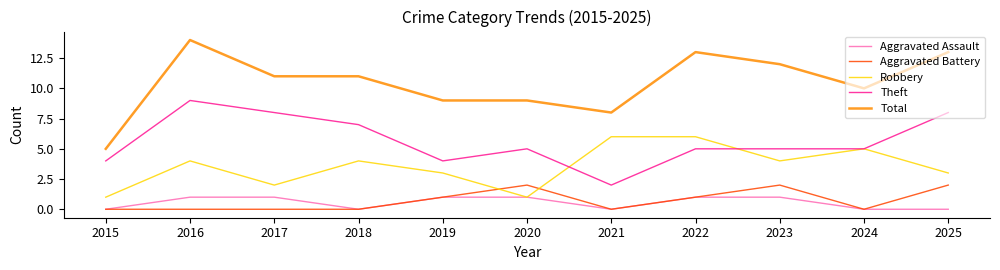

What is the difference between the maximum and second lowest values in the Total series?

6